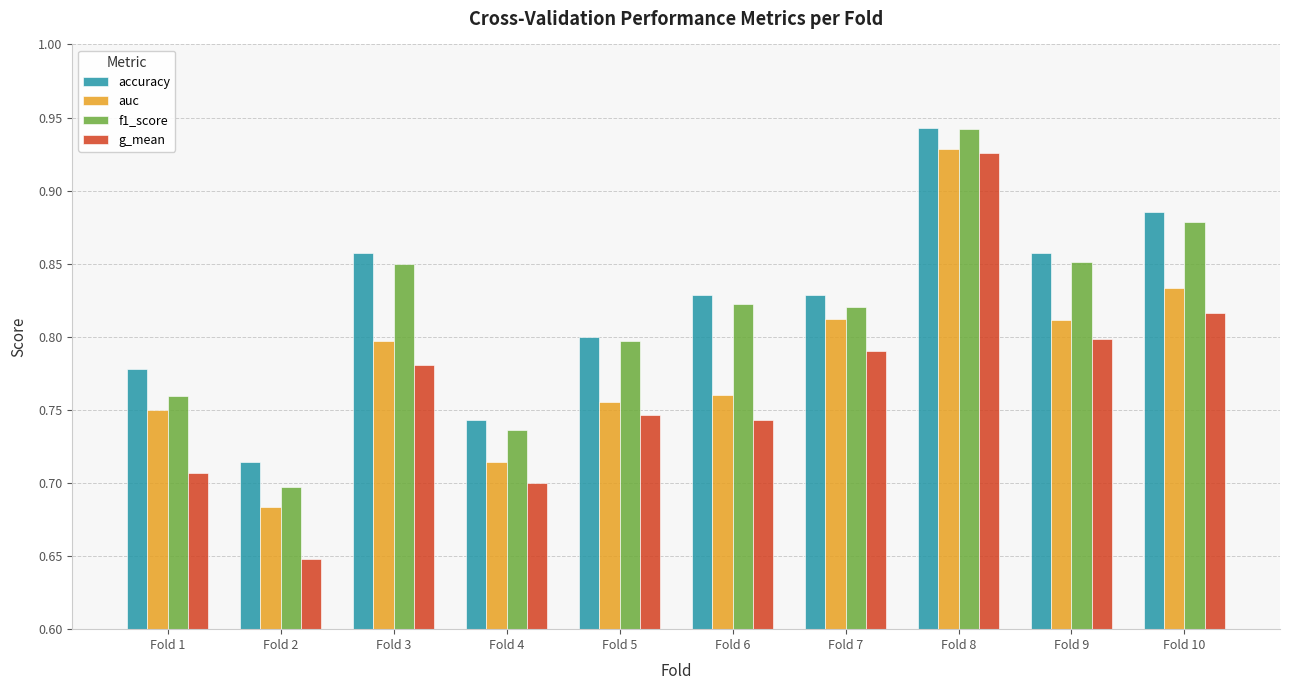

Is the value of f1_score at Fold 3 greater than the value of g_mean at Fold 9?

Yes